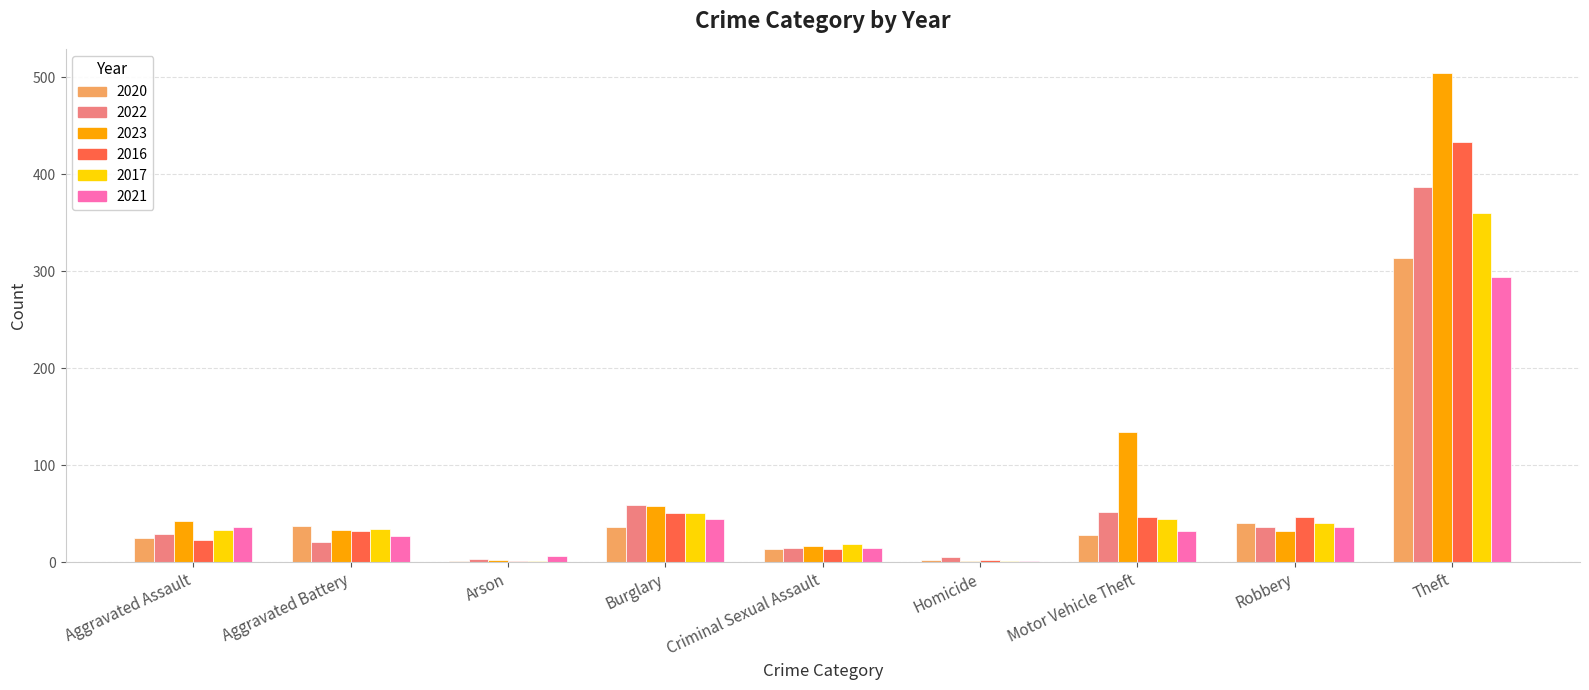

What is the sum of all 2016 values?

647